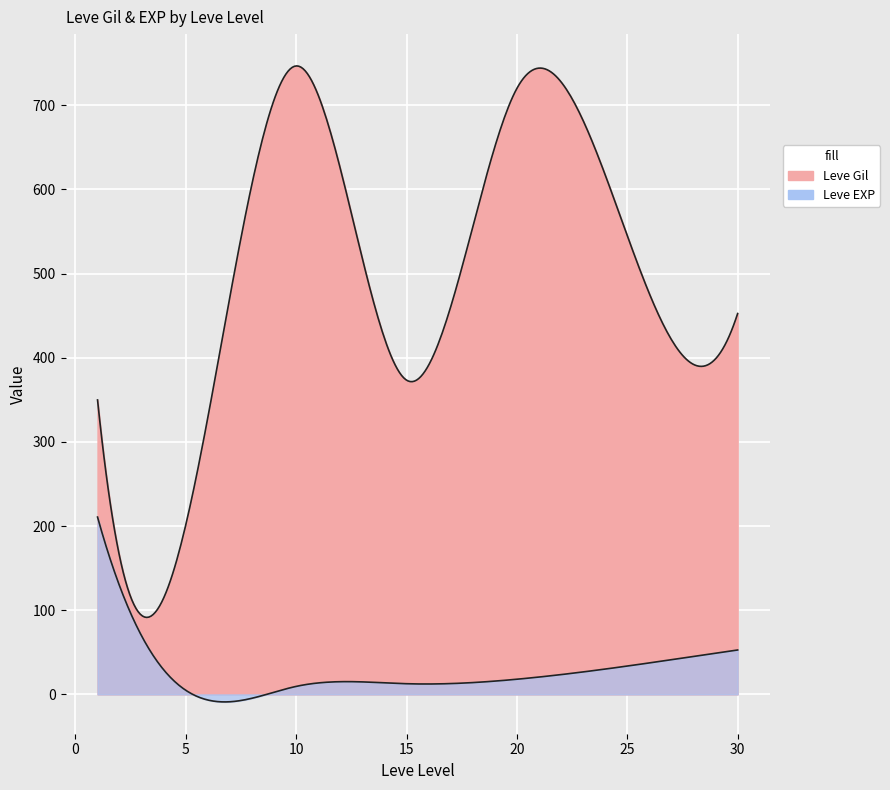

True or false: Leve Gil has more than 0 points higher than both neighbors.

True